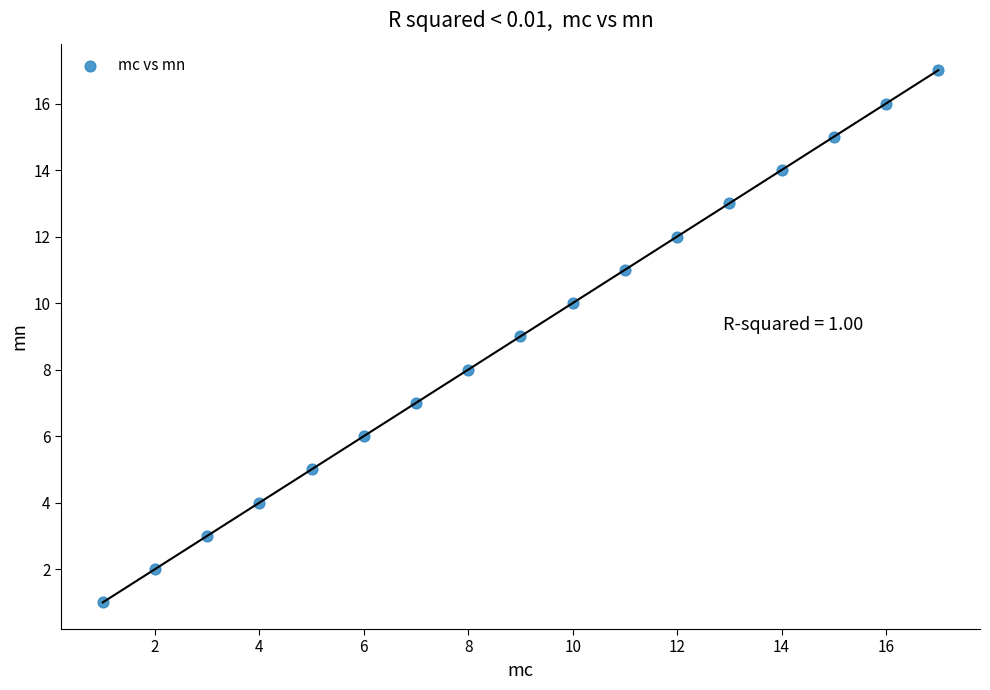

What is the range of Y values (max minus min)?

16